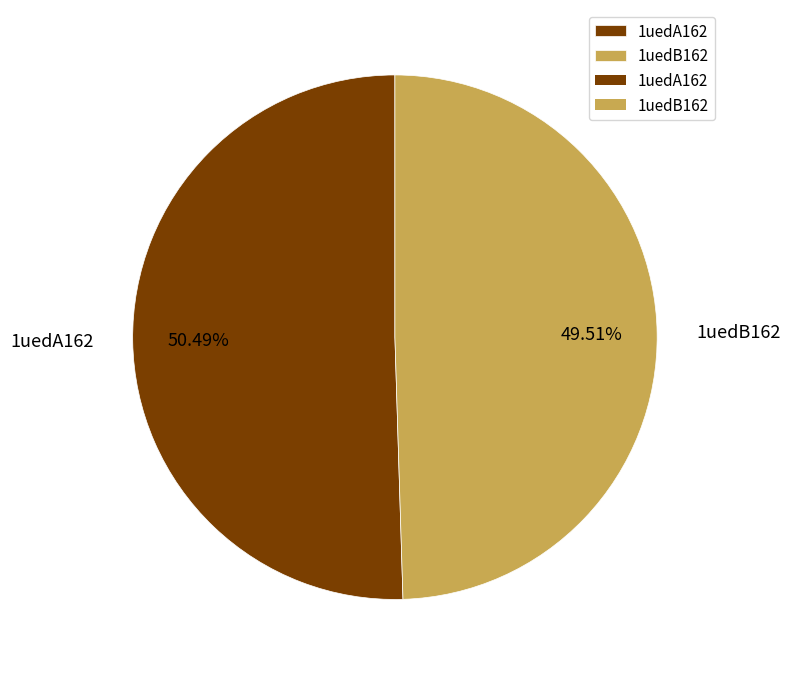

Rank the categories by value from lowest to highest.

1uedB162, 1uedA162